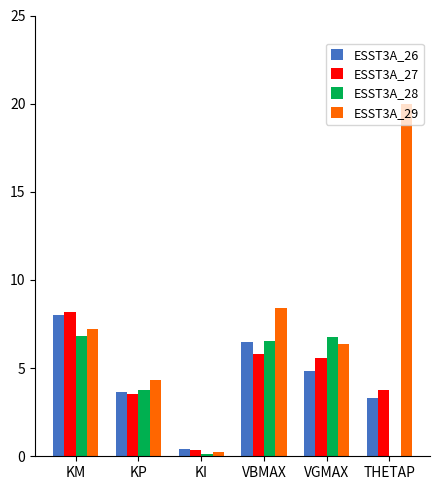

Which series has the largest total across all categories?

ESST3A_29